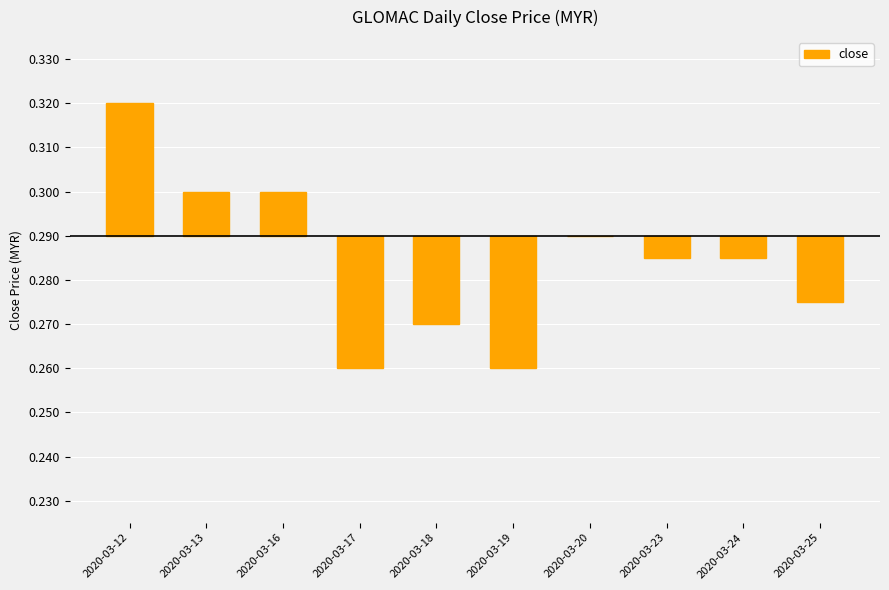

Are the bars horizontal?

No